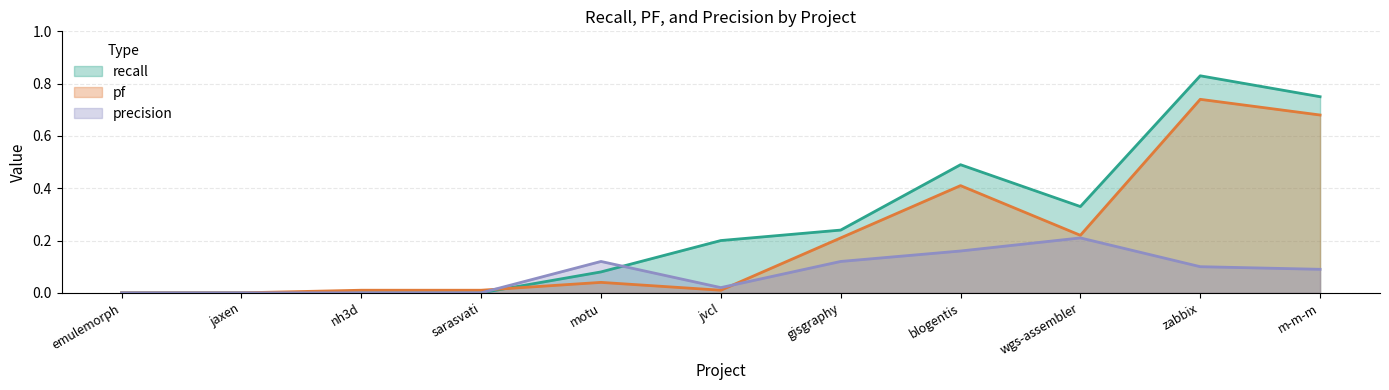

List the series in order of their peak value, lowest first.

precision, pf, recall